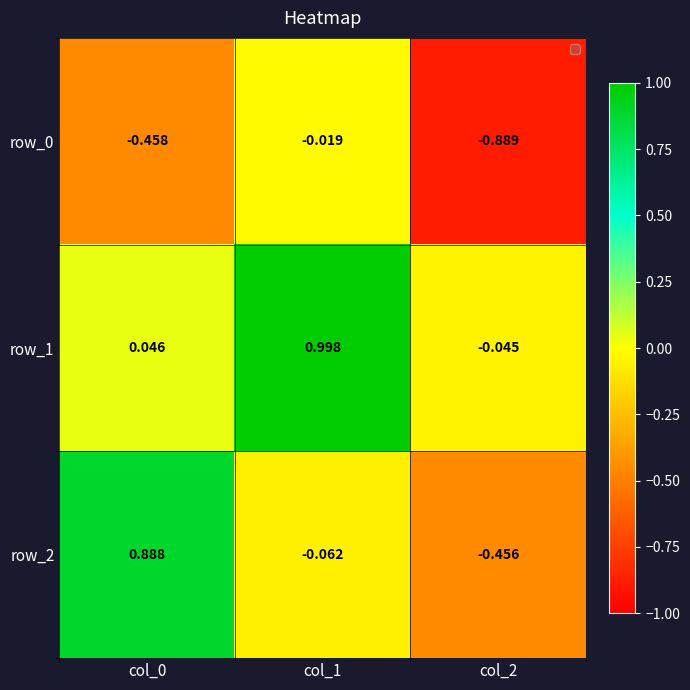

Is the value of row_2 at col_0 greater than the value of row_0 at col_2?

Yes